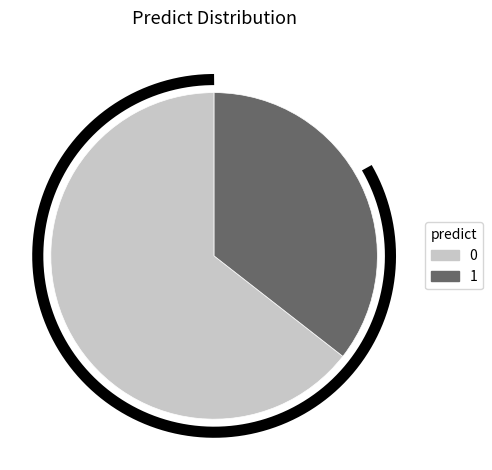

What is the majority slice?

predict=0